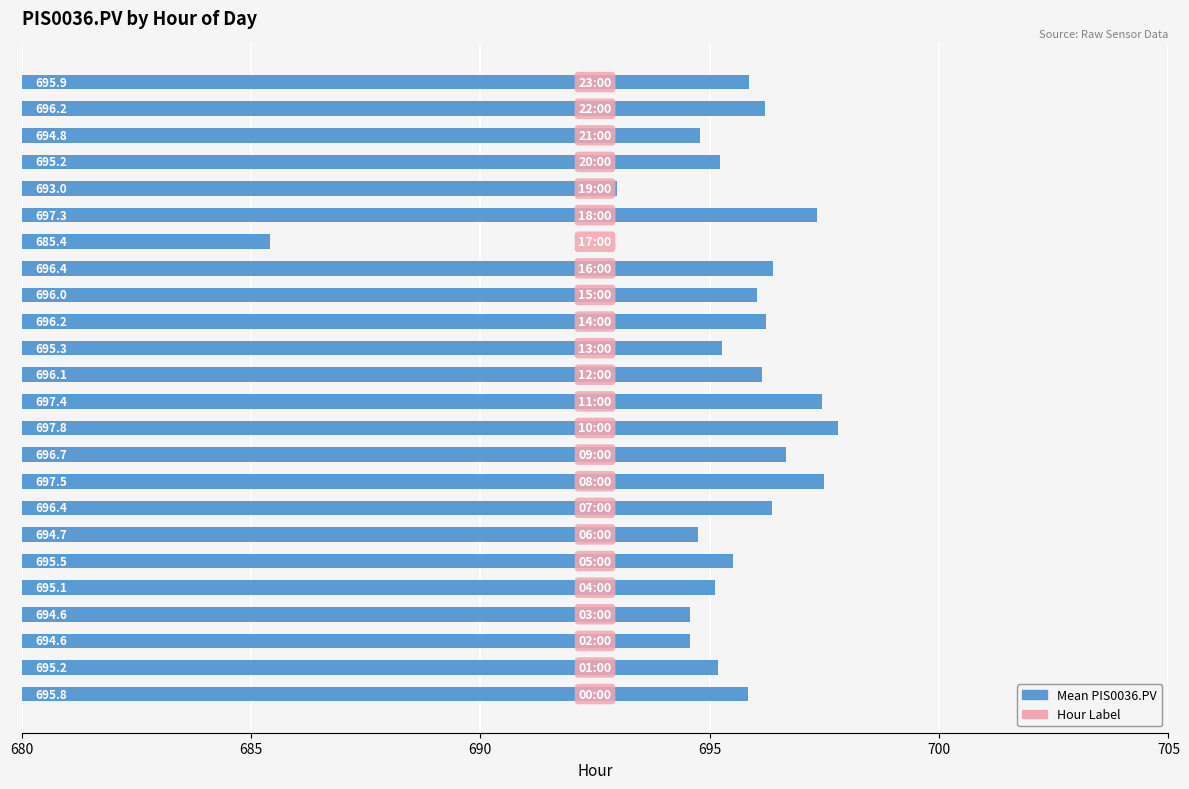

What is the greatest value displayed?

697.8